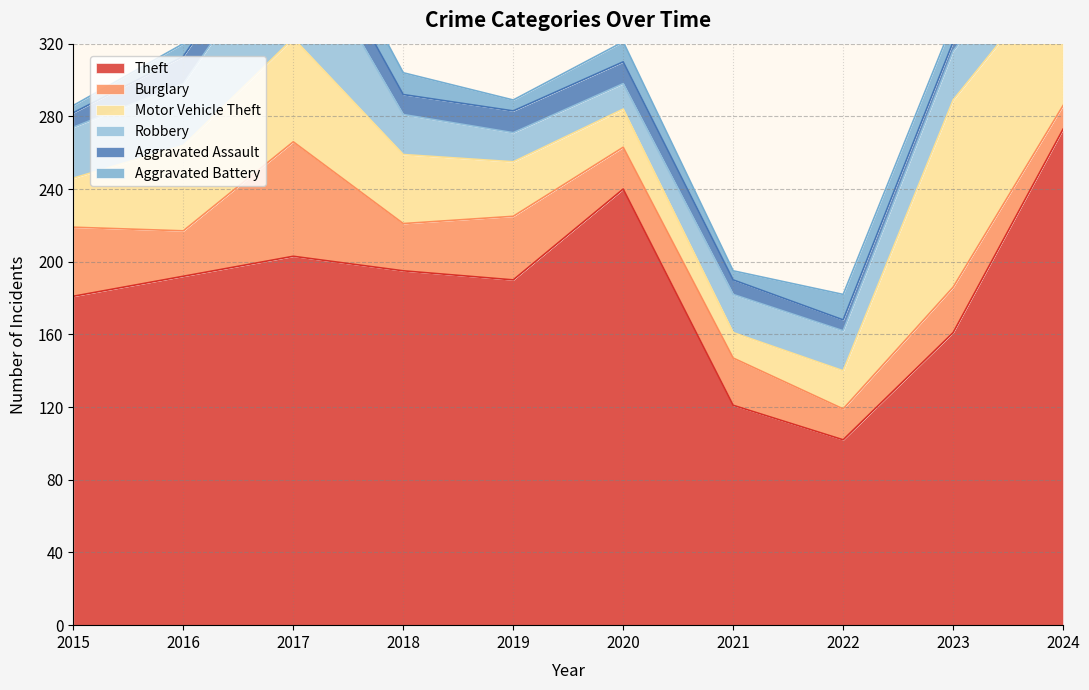

What is the sum of the Theft values at 2018 and 2022?

297